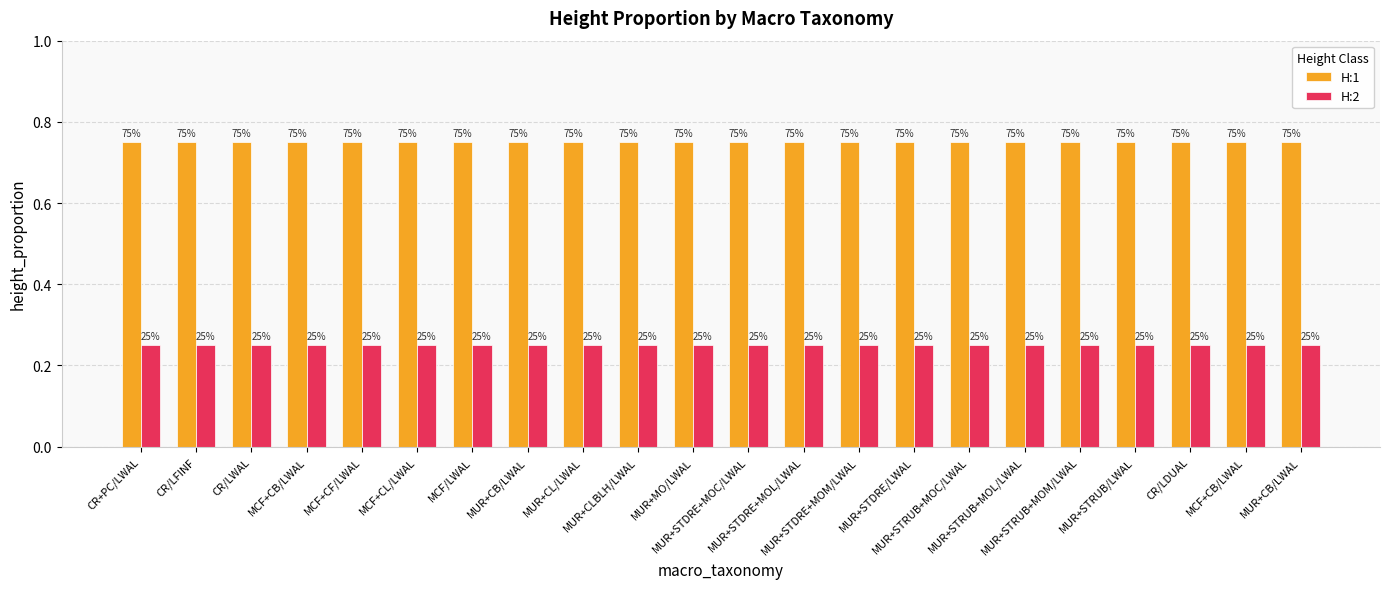

Between CR/LDUAL and MUR+CL/LWAL, which is larger?

CR/LDUAL